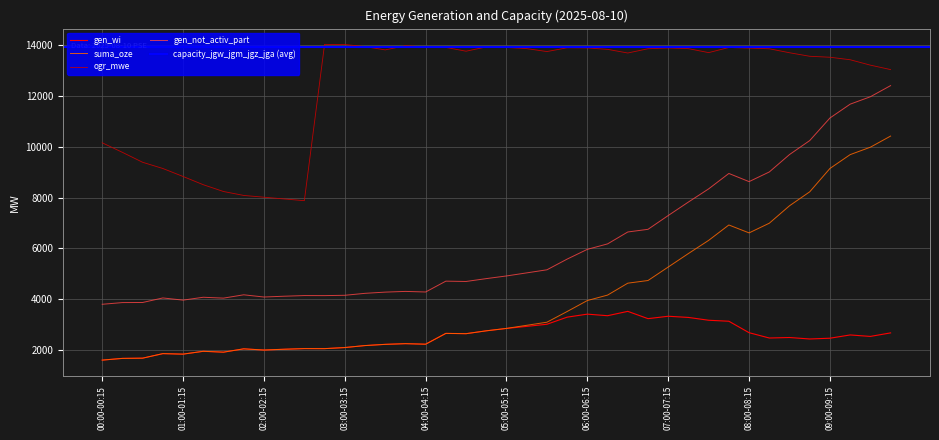

True or false: gen_wi and gen_not_activ_part intersect in this chart.

False